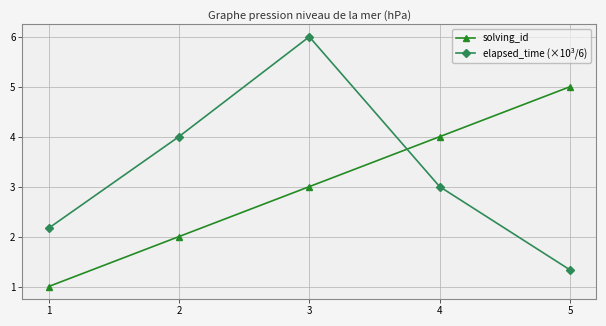

What is the approximate value of solving_id at 4?

4.0